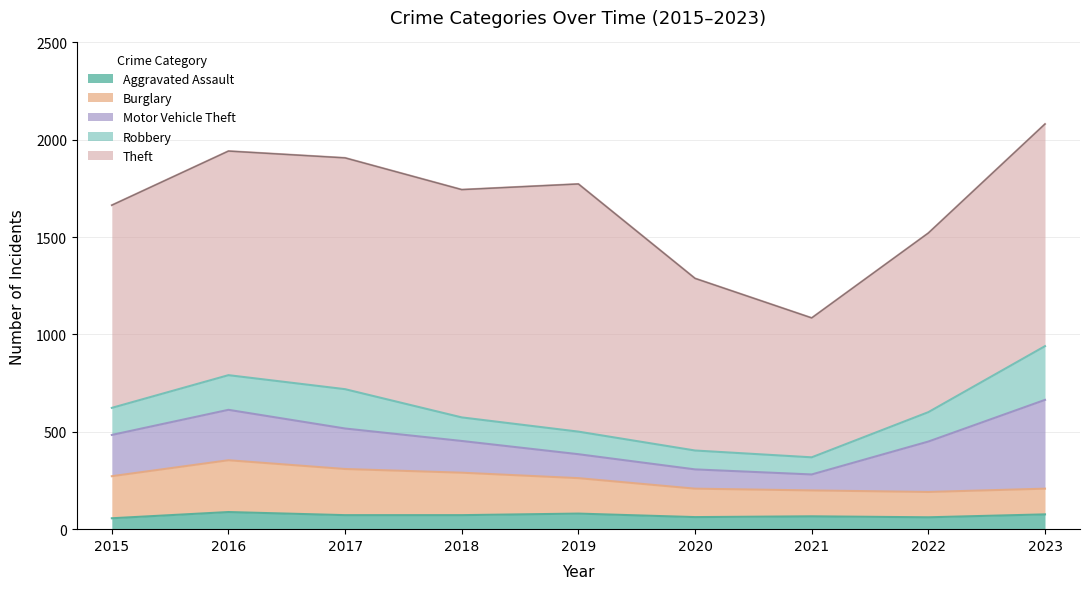

Reading left to right, what are all the values shown in this chart?

Aggravated Assault: 2015=56	2016=88	2017=72	2018=72	2019=80	2020=62	2021=66	2022=61	2023=76
Burglary: 2015=216	2016=266	2017=237	2018=218	2019=182	2020=146	2021=133	2022=130	2023=132
Motor Vehicle Theft: 2015=212	2016=259	2017=208	2018=163	2019=123	2020=99	2021=82	2022=259	2023=456
Robbery: 2015=139	2016=178	2017=202	2018=121	2019=116	2020=97	2021=88	2022=151	2023=276
Theft: 2015=1041	2016=1151	2017=1188	2018=1170	2019=1272	2020=884	2021=716	2022=920	2023=1141